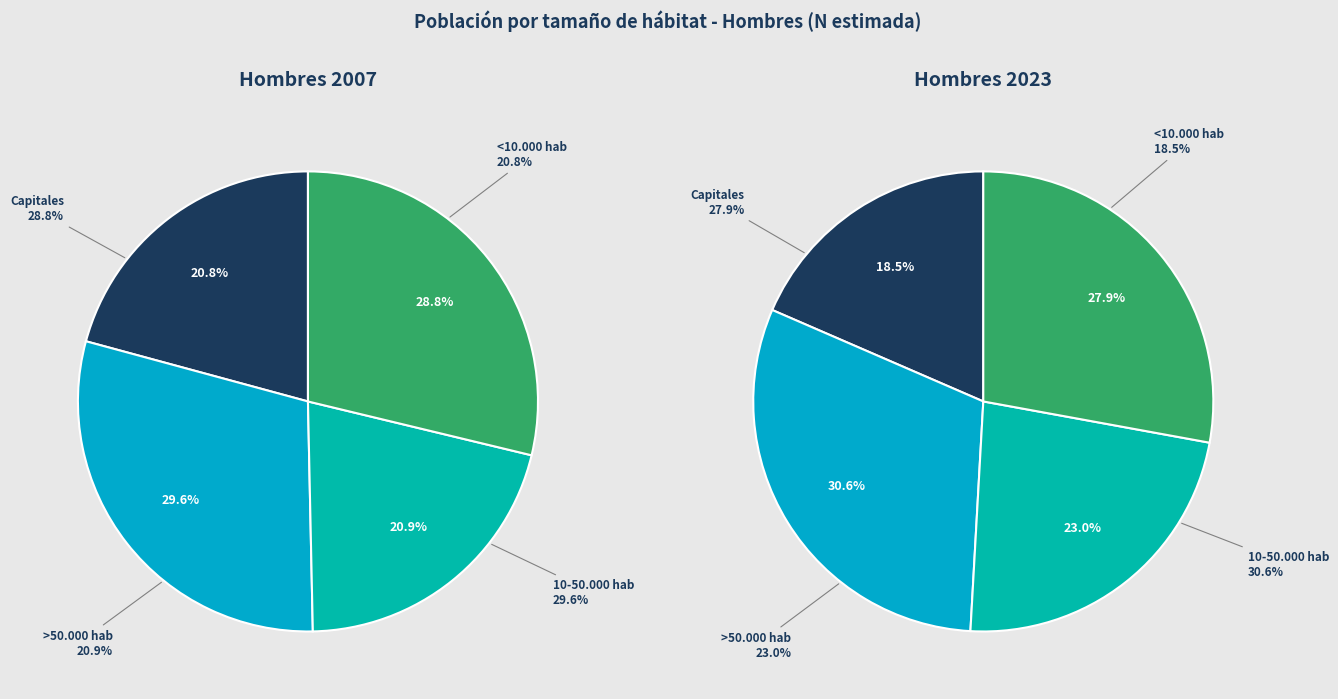

Is there a majority slice in this chart?

No